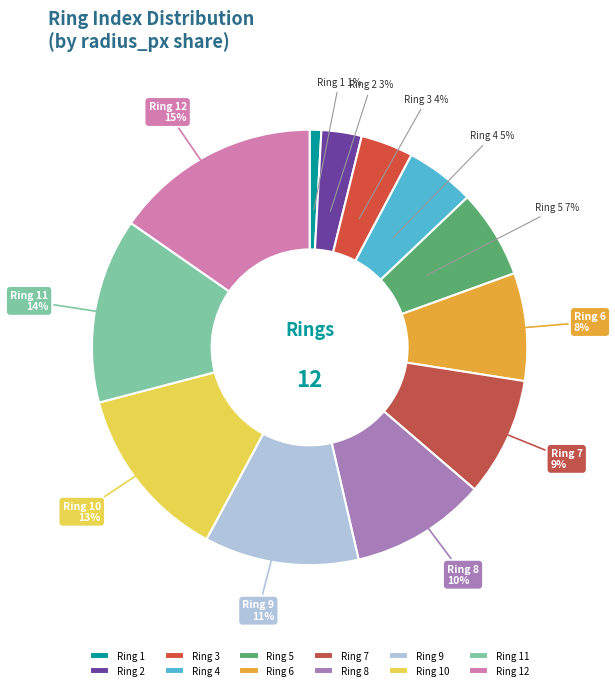

Rank the categories by value from lowest to highest.

Ring 1, Ring 2, Ring 3, Ring 4, Ring 5, Ring 6, Ring 7, Ring 8, Ring 9, Ring 10, Ring 11, Ring 12